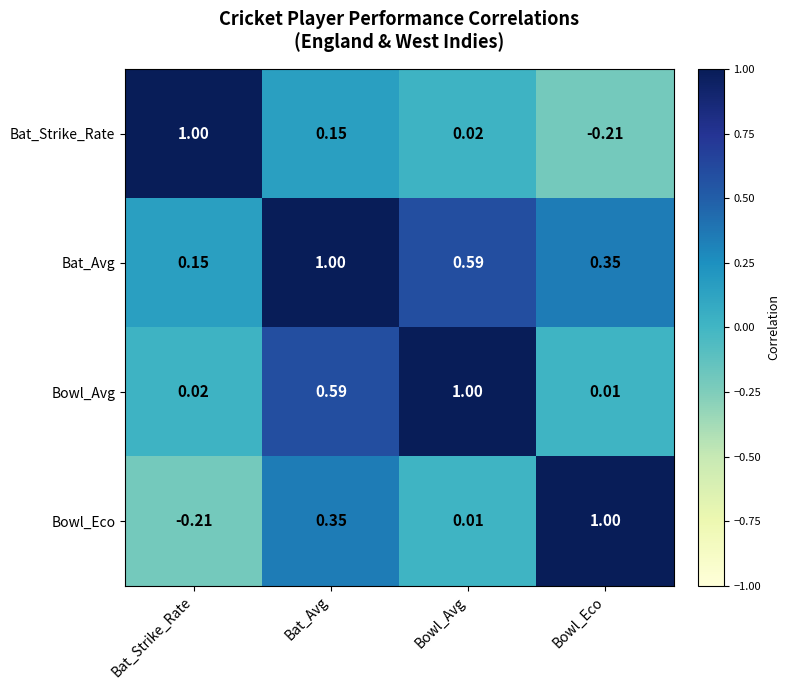

Where is Bowl_Avg nearest to the value 0?

Bowl_Eco